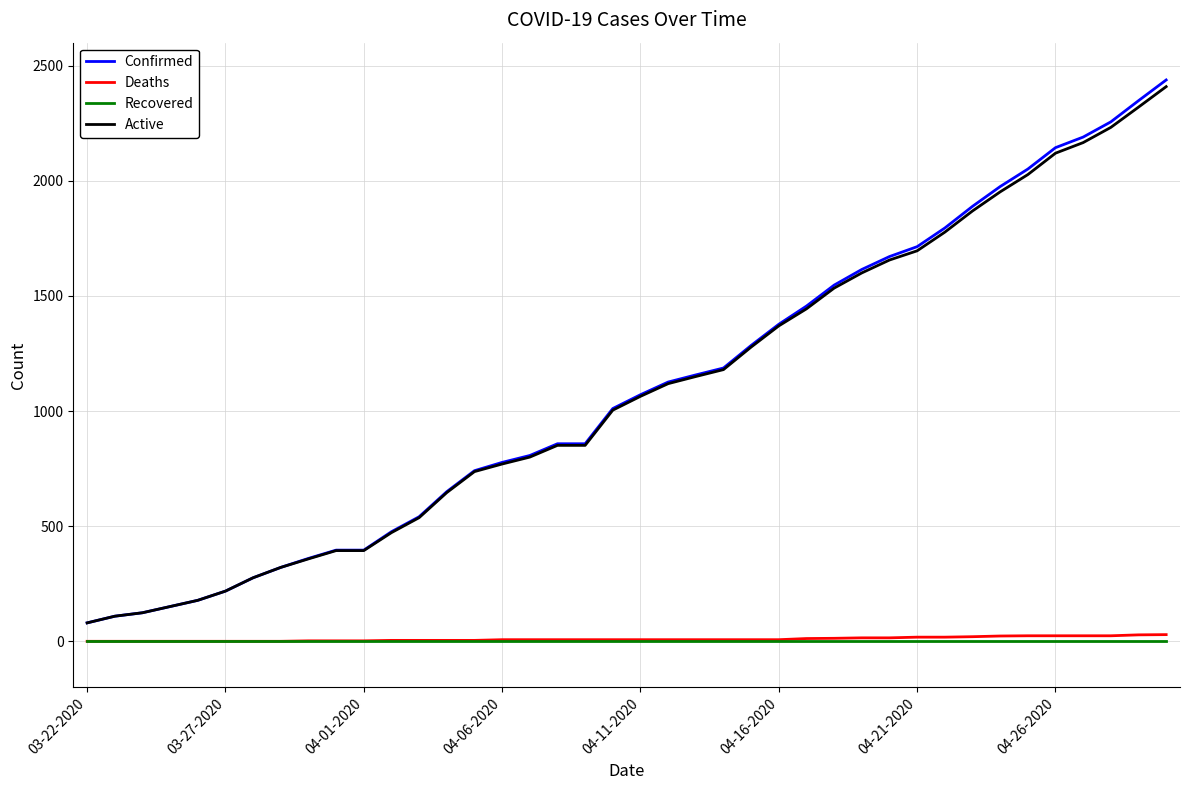

Rank the series by their maximum value, from highest to lowest.

Confirmed, Active, Deaths, Recovered